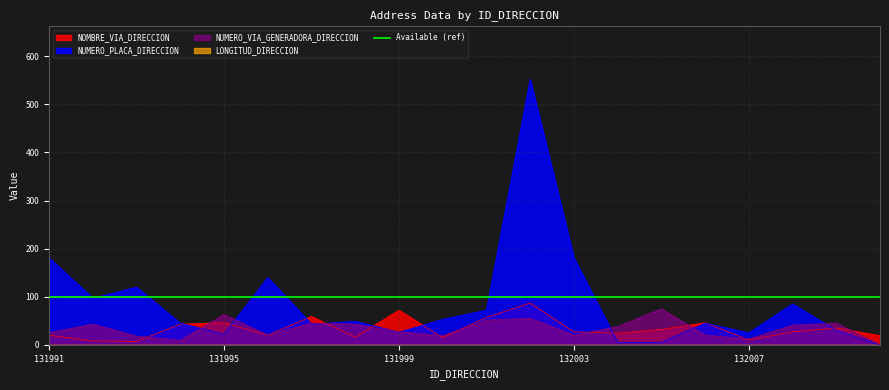

Reading right to left, extract all data points from this chart.

NOMBRE_VIA_DIRECCION: 132010=19	132009=35	132008=27	132007=10	132006=46	132005=32	132004=24	132003=27	132002=87	132001=57	132000=15	131999=72	131998=16	131997=59	131996=20	131995=46	131994=43	131993=7	131992=8	131991=20
NUMERO_PLACA_DIRECCION: 132010=0	132009=30	132008=85	132007=25	132006=45	132005=5	132004=5	132003=181	132002=552	132001=72	132000=53	131999=26	131998=49	131997=43	131996=140	131995=22	131994=45	131993=120	131992=97	131991=181
NUMERO_VIA_GENERADORA_DIRECCION: 132010=0	132009=45	132008=41	132007=12	132006=20	132005=75	132004=38	132003=20	132002=55	132001=51	132000=19	131999=27	131998=43	131997=45	131996=20	131995=63	131994=9	131993=18	131992=43	131991=25